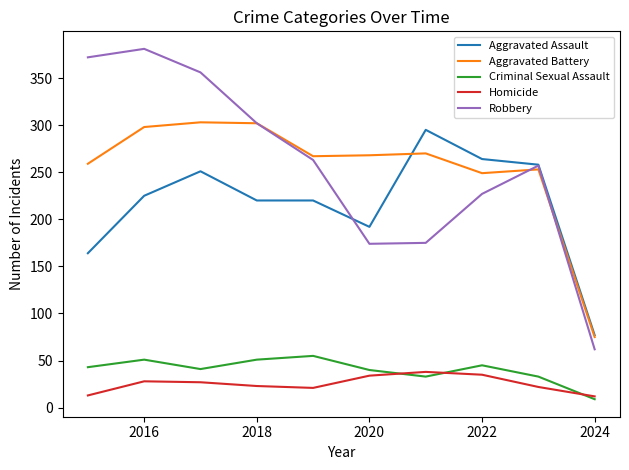

True or false: Aggravated Battery and Criminal Sexual Assault cross at least once.

False